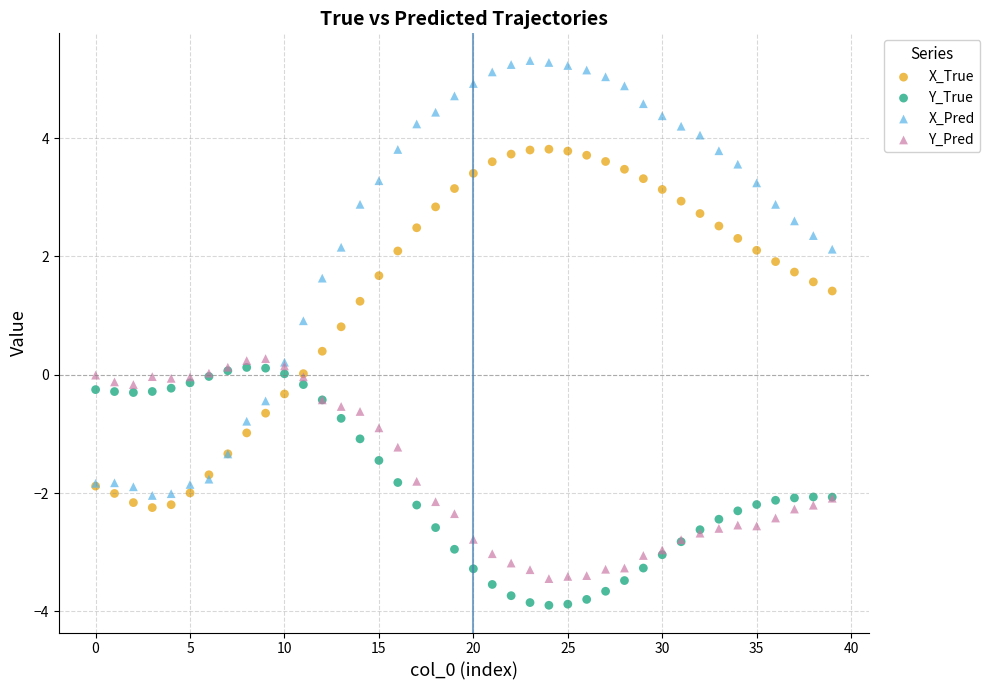

What are all the series names shown in the legend?

X_True, Y_True, X_Pred, Y_Pred